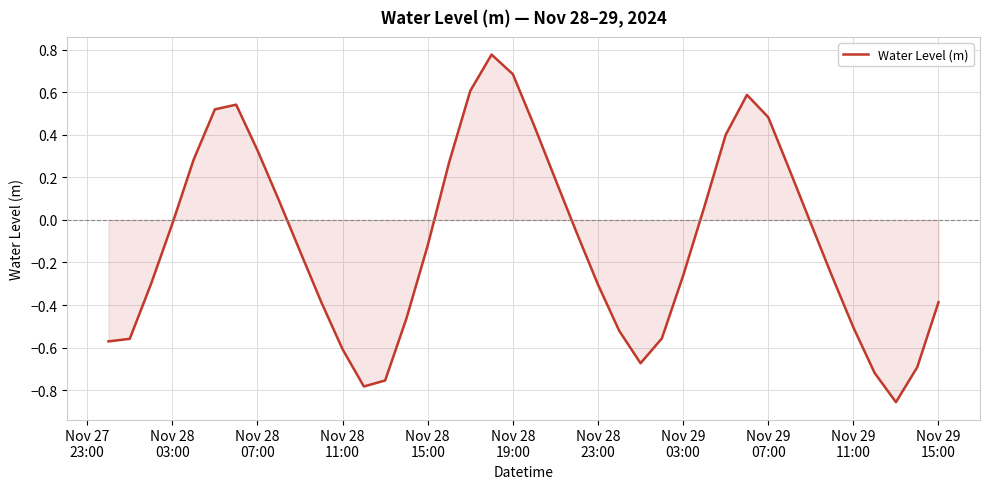

What is the difference between the maximum and minimum values?

1.6